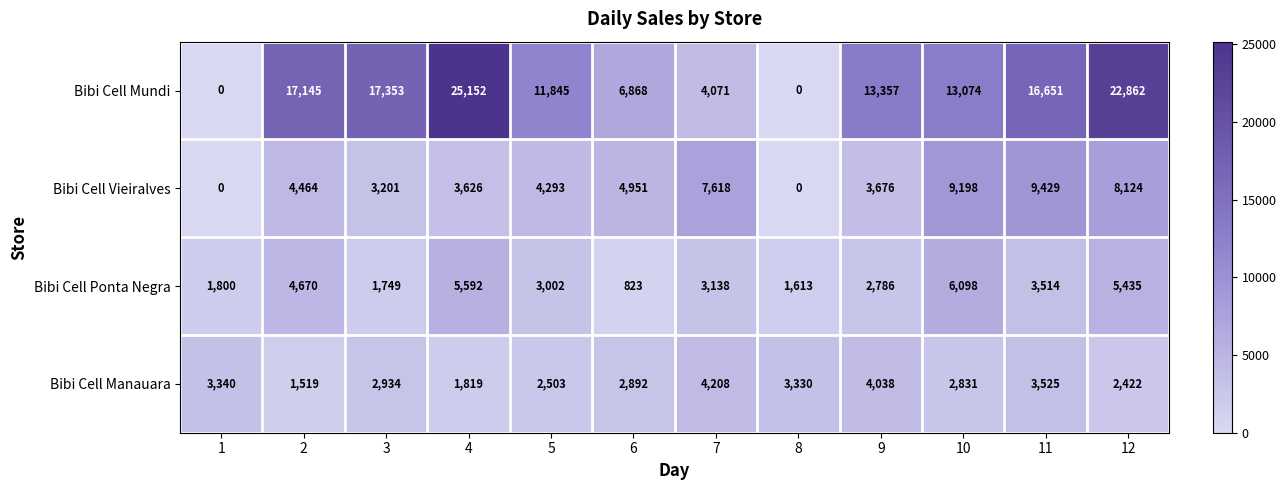

What is the sum of all Bibi Cell Ponta Negra values?

40220